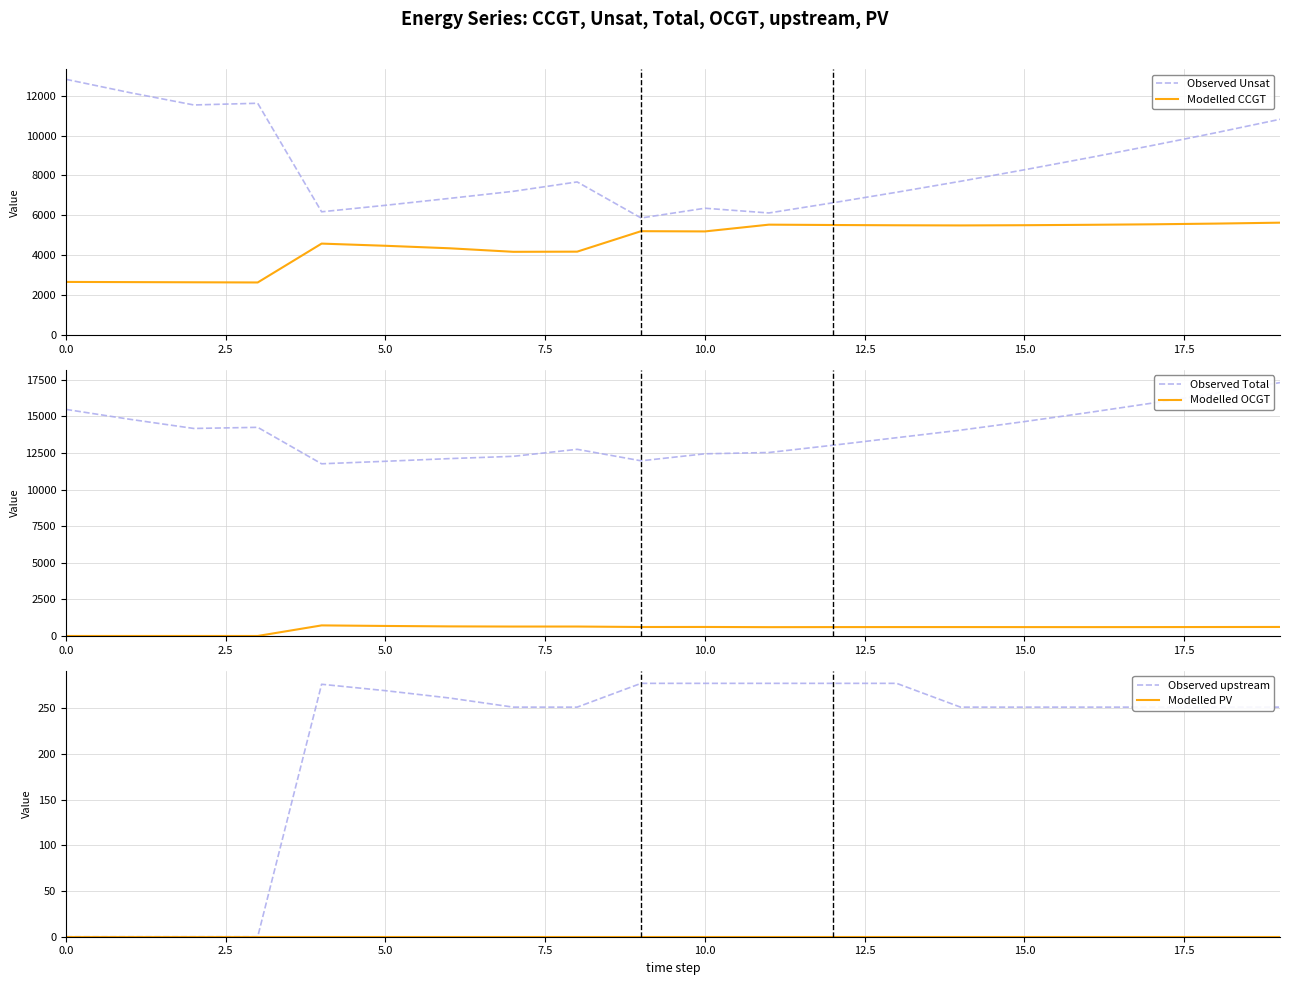

What is the difference between the highest and lowest values at 0.0?

15481